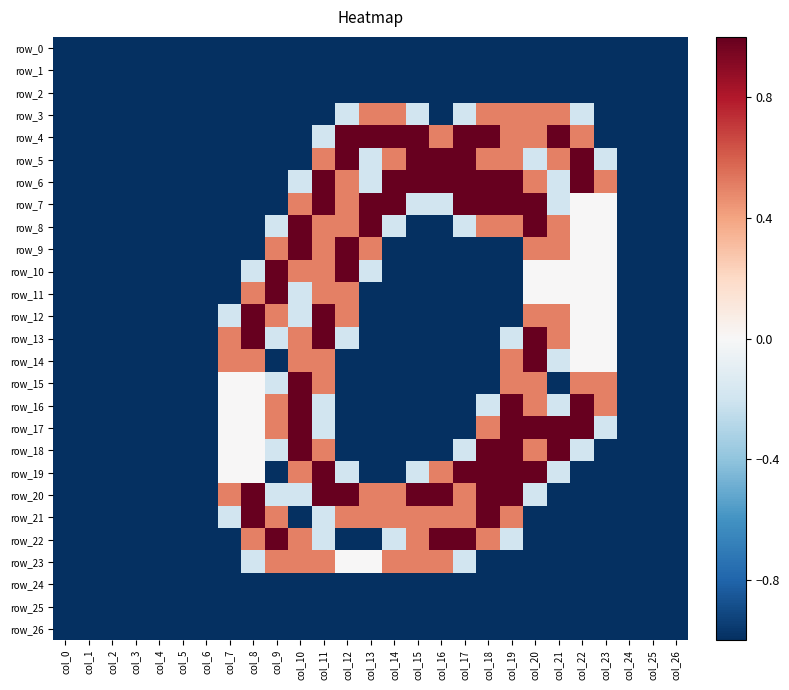

Rank the categories by row_22 value from lowest to highest.

col_0, col_1, col_2, col_3, col_4, col_5, col_6, col_7, col_12, col_13, col_20, col_21, col_22, col_23, col_24, col_25, col_26, col_11, col_14, col_19, col_8, col_10, col_15, col_18, col_9, col_16, col_17